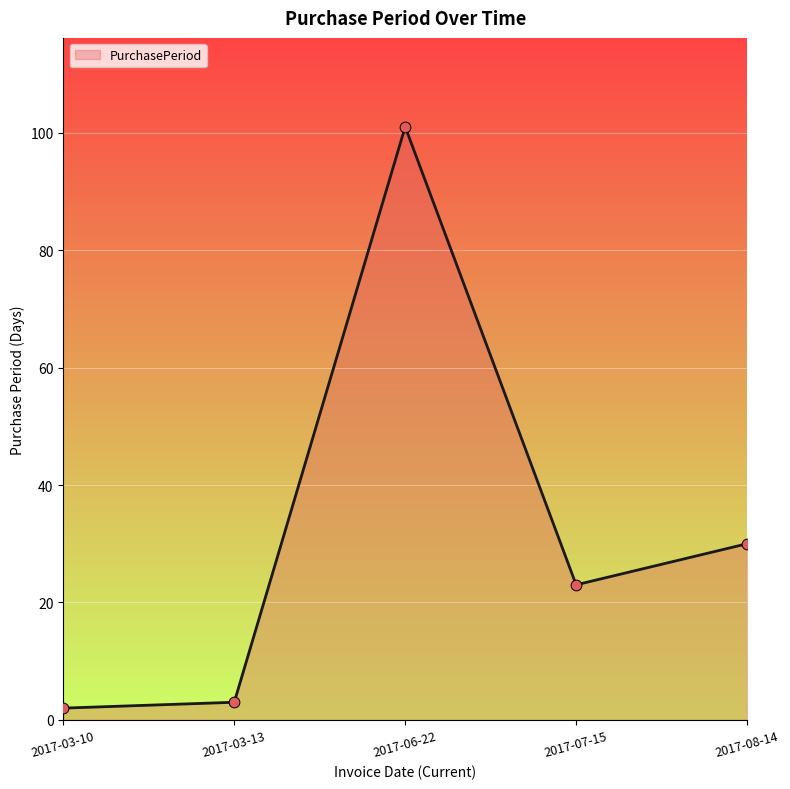

What is the change in value from 2017-07-15 to 2017-08-14?

+7